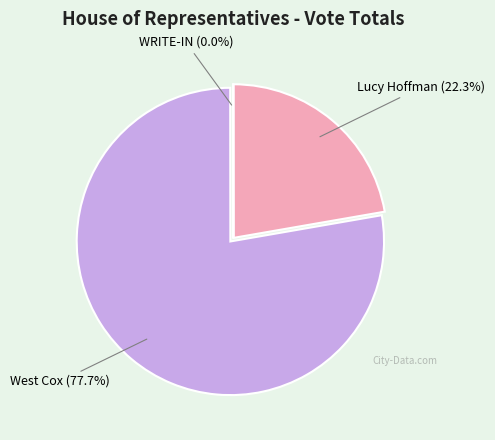

Which category has the biggest portion of the pie?

West Cox